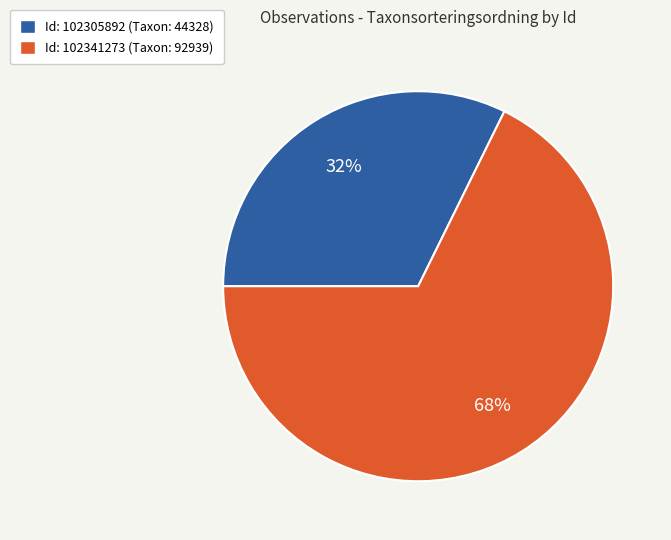

What is the smallest slice in the pie chart?

102305892